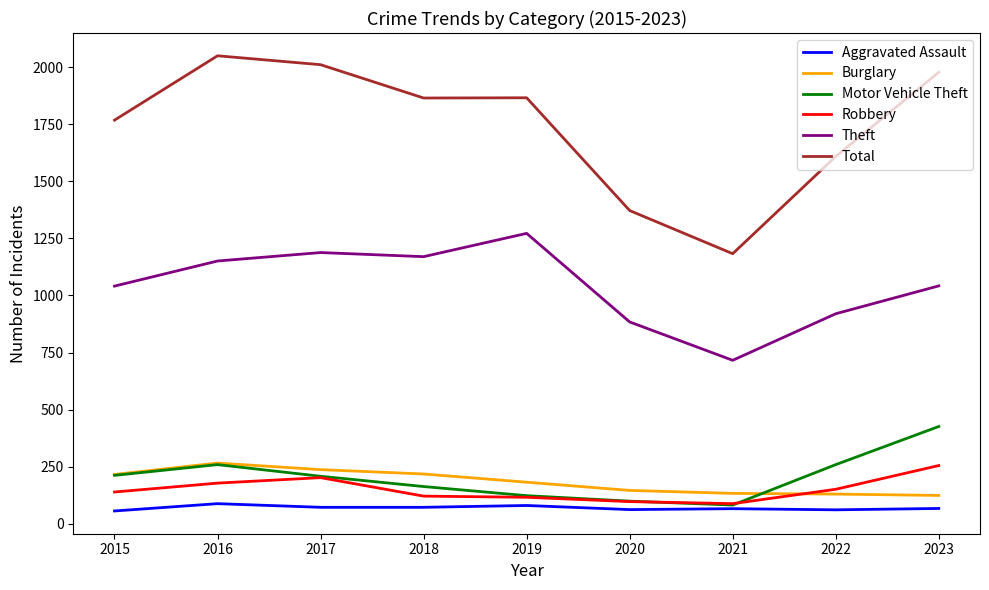

How many times do Robbery and Burglary cross each other?

1